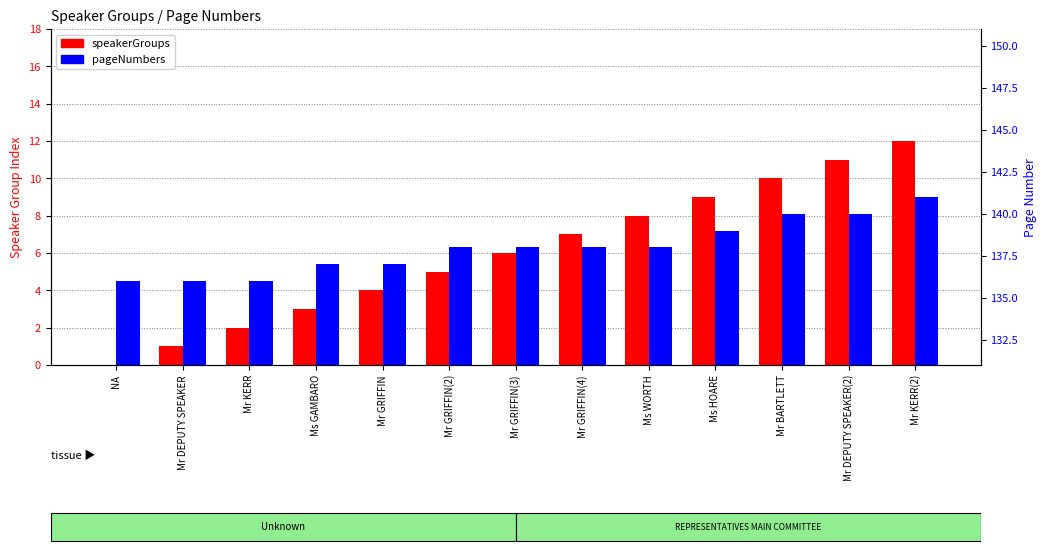

Reading right to left, what are all the values shown in this chart?

speakerGroups: Mr KERR(2)=12	Mr DEPUTY SPEAKER(2)=11	Mr BARTLETT=10	Ms HOARE=9	Ms WORTH=8	Mr GRIFFIN(4)=7	Mr GRIFFIN(3)=6	Mr GRIFFIN(2)=5	Mr GRIFFIN=4	Ms GAMBARO=3	Mr KERR=2	Mr DEPUTY SPEAKER=1	NA=0
pageNumbers: Mr KERR(2)=141	Mr DEPUTY SPEAKER(2)=140	Mr BARTLETT=140	Ms HOARE=139	Ms WORTH=138	Mr GRIFFIN(4)=138	Mr GRIFFIN(3)=138	Mr GRIFFIN(2)=138	Mr GRIFFIN=137	Ms GAMBARO=137	Mr KERR=136	Mr DEPUTY SPEAKER=136	NA=136